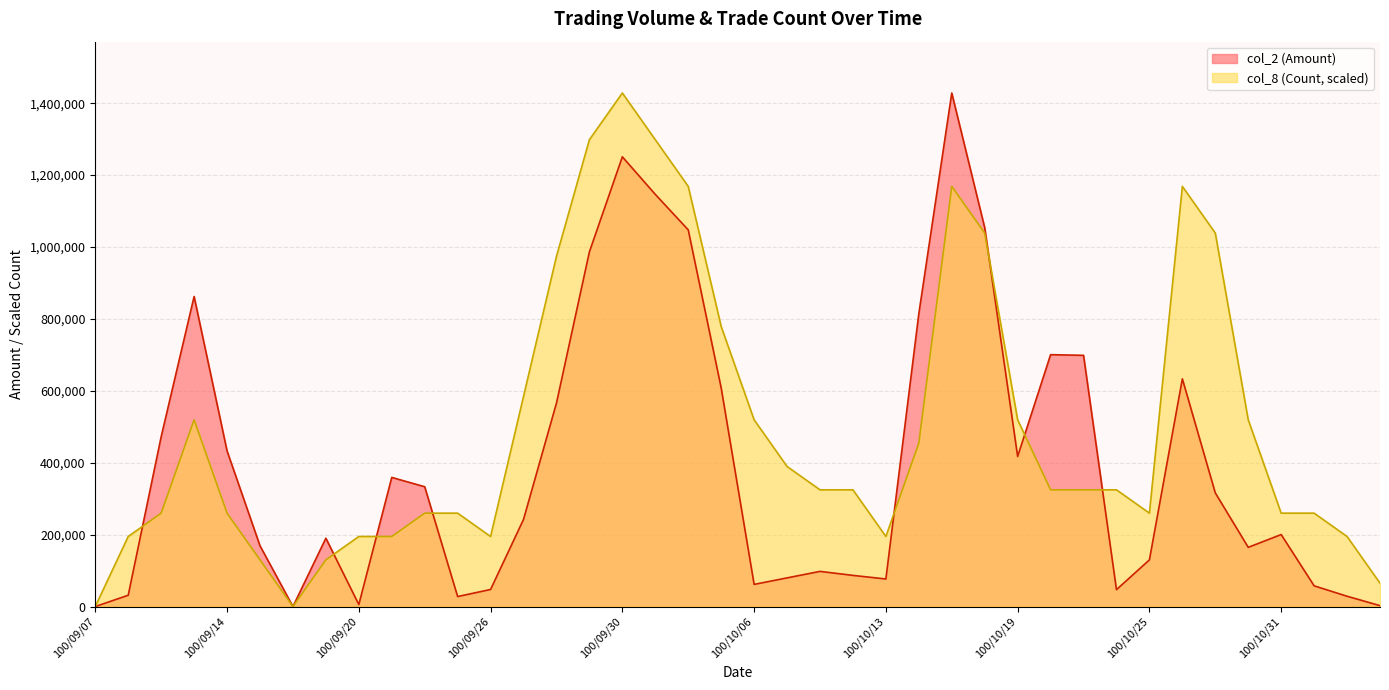

Which series has the largest range (max minus min)?

col_2 (Amount)